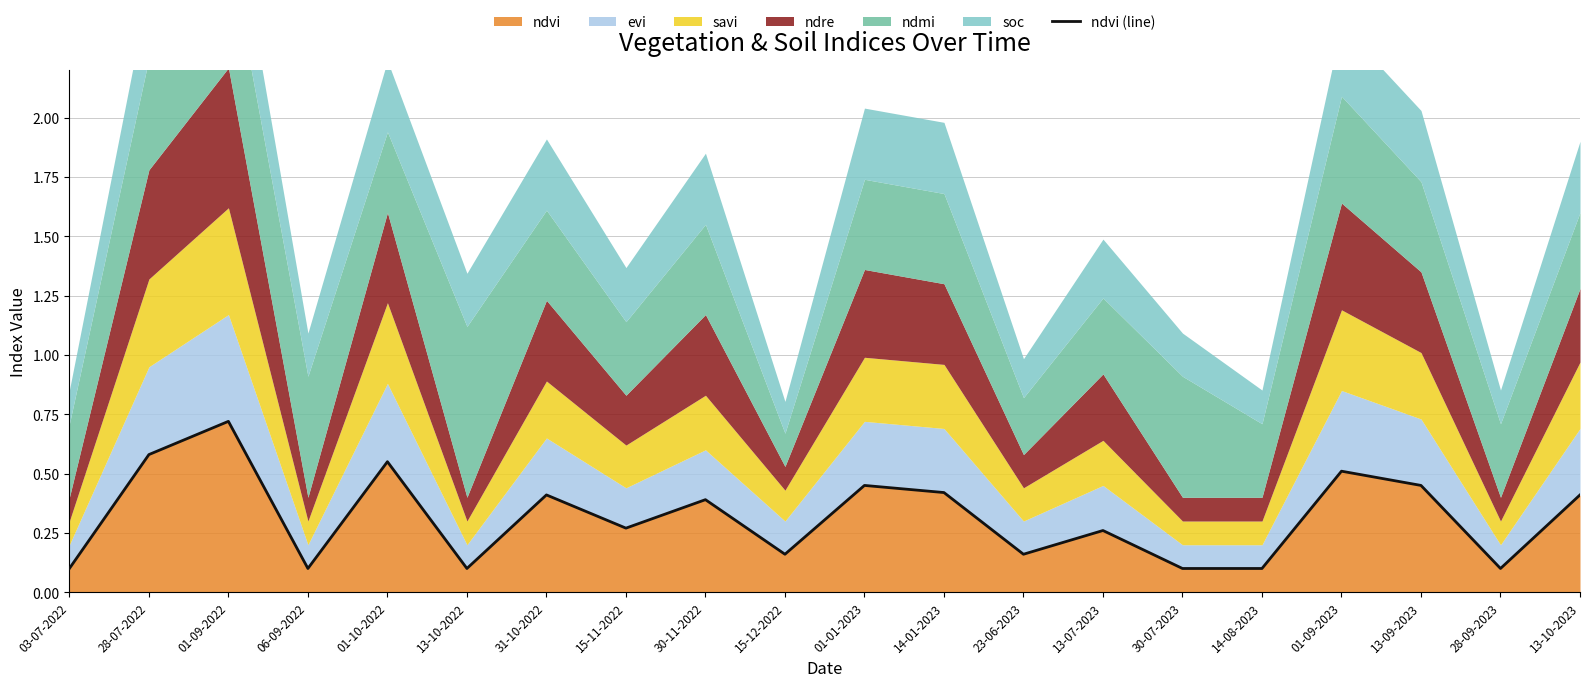

Which category has the highest value across all series?

01-09-2022